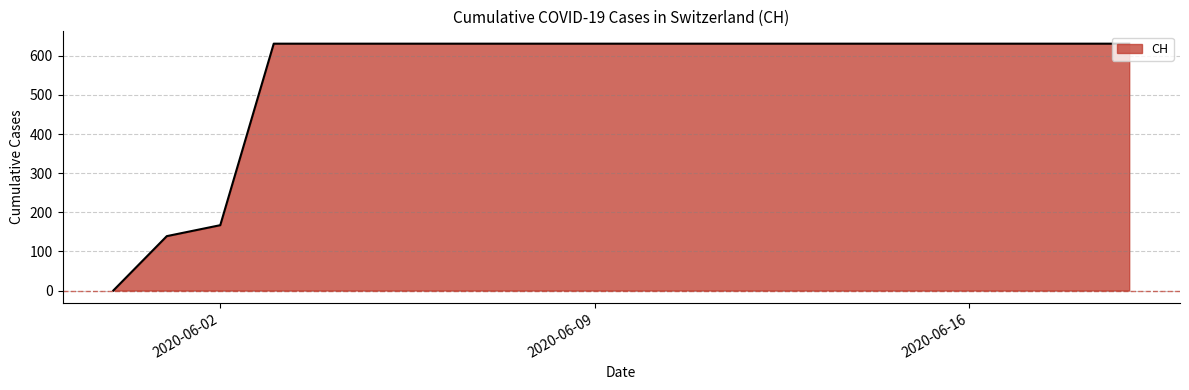

What is the difference between the maximum and minimum values?

631